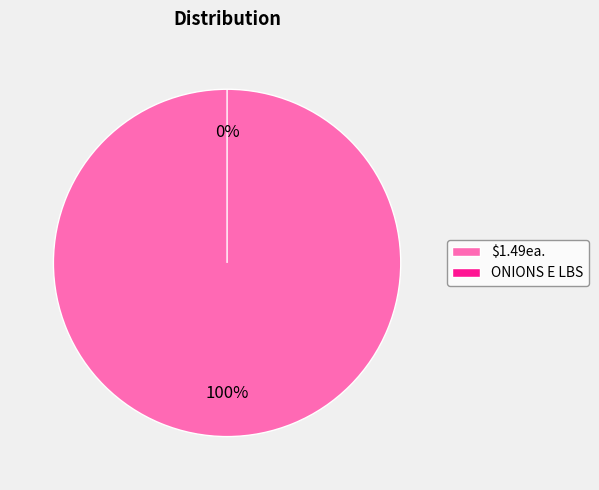

What percentage is the $1.49ea. slice, to the nearest percent?

100%